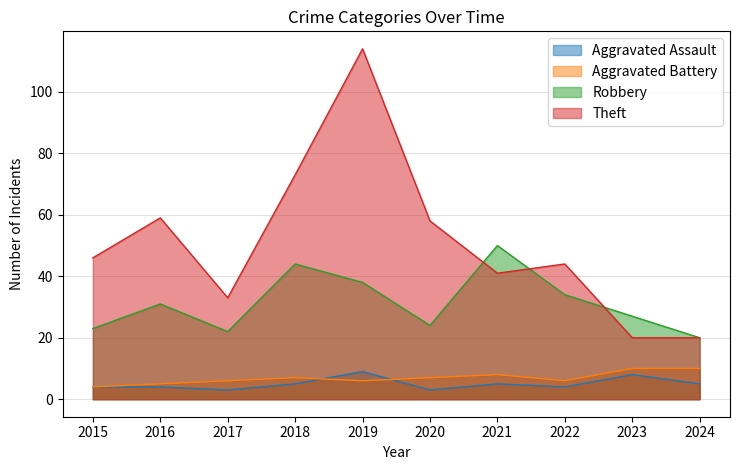

Between 2017 and 2019, which series saw the biggest shift?

Theft